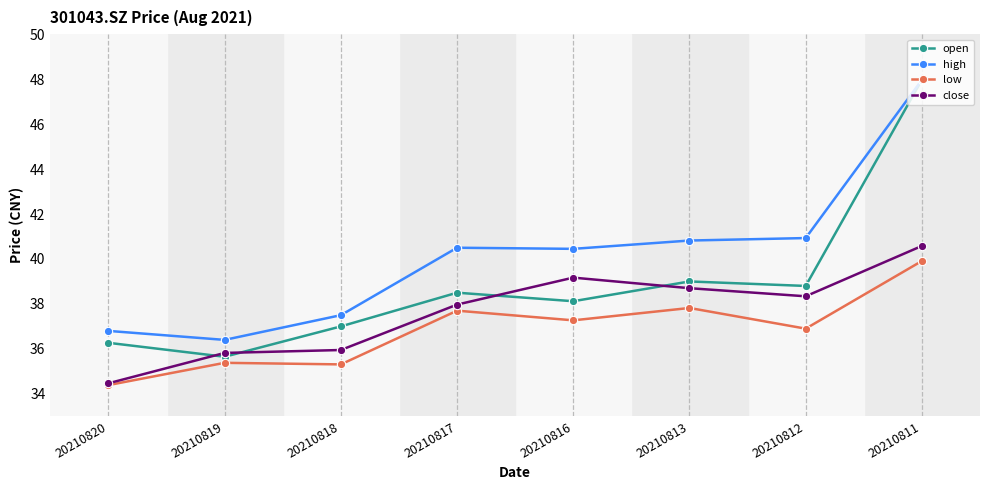

Where is high nearest to the value 42?

20210812